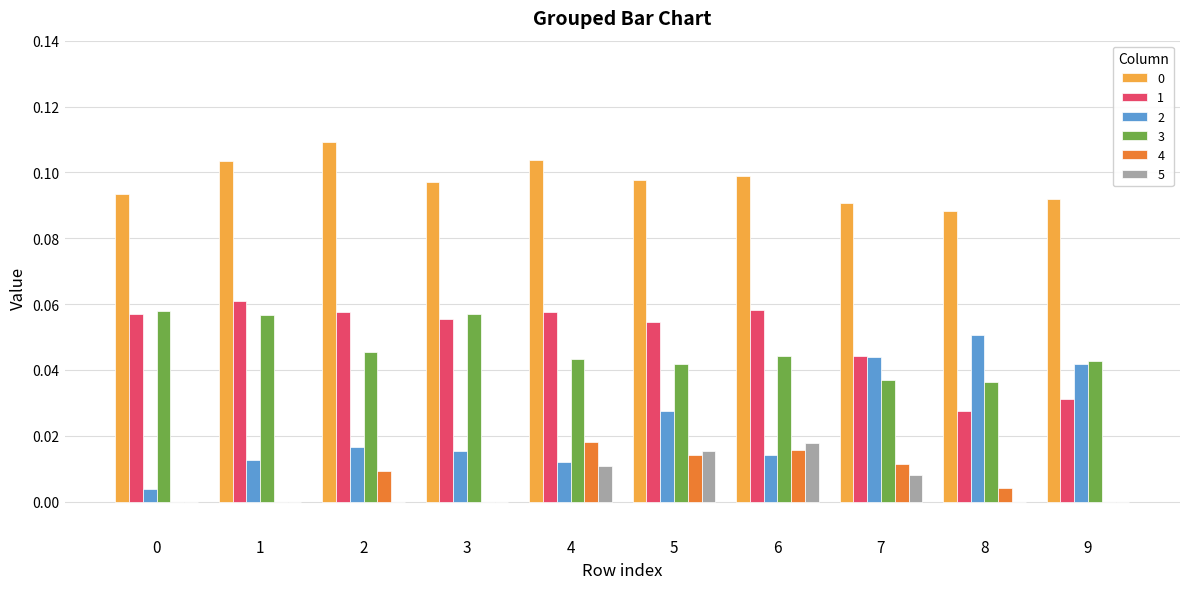

Count the number of categories in the chart.

10